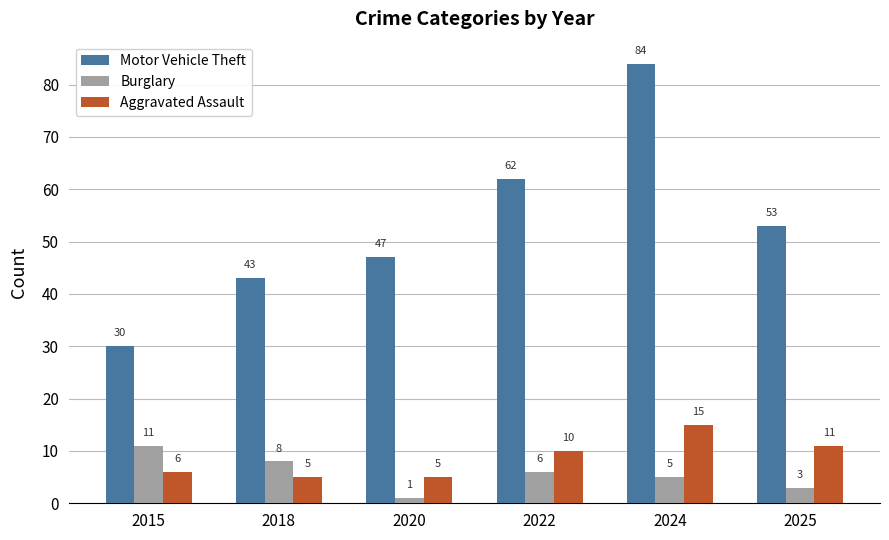

What is the lowest value of the Motor Vehicle Theft series?

30